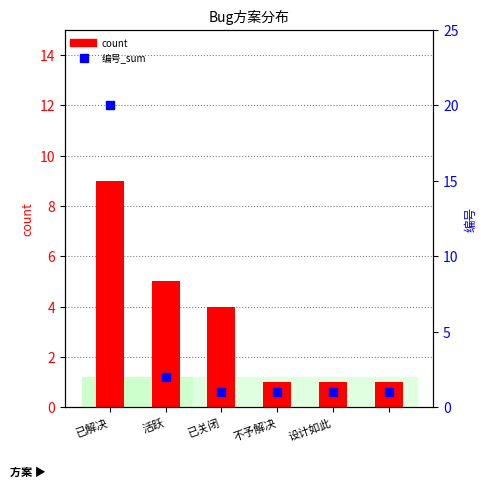

Is the value of count at 设计如此 greater than the value of 编号_sum at 5?

No